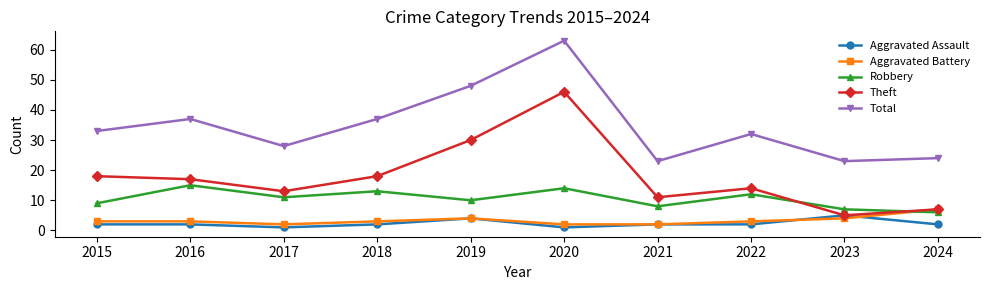

What is the difference between the second highest and second lowest values in the Theft series?

23